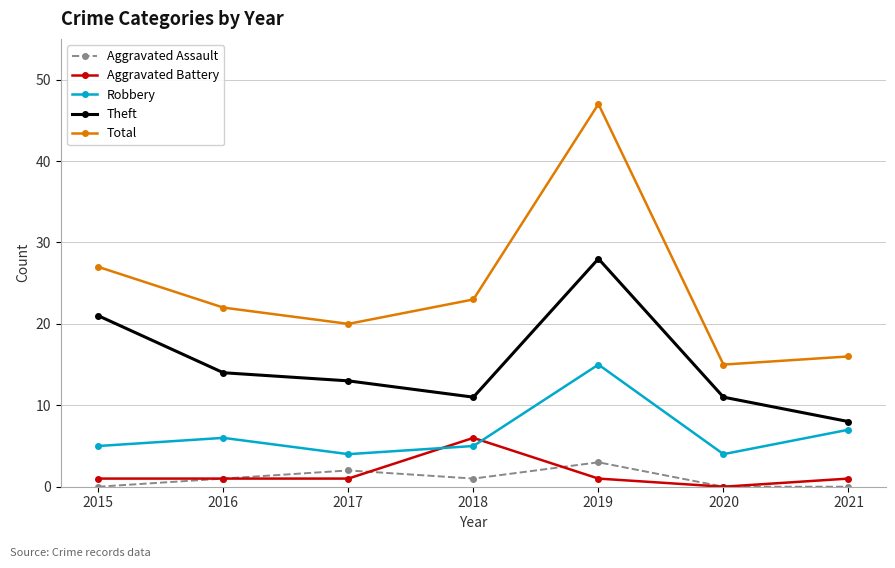

True or false: Theft has a value of 11 at 2020.

True